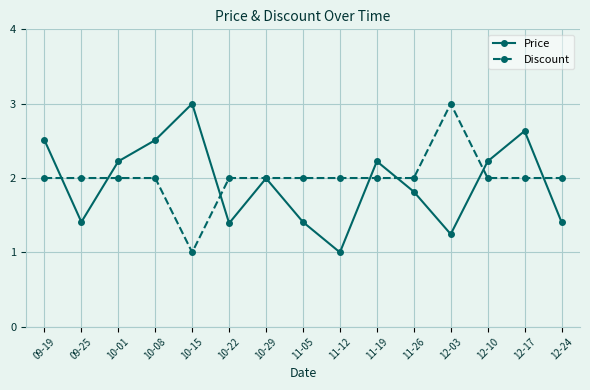

What are all the series names shown in the legend?

Price, Discount